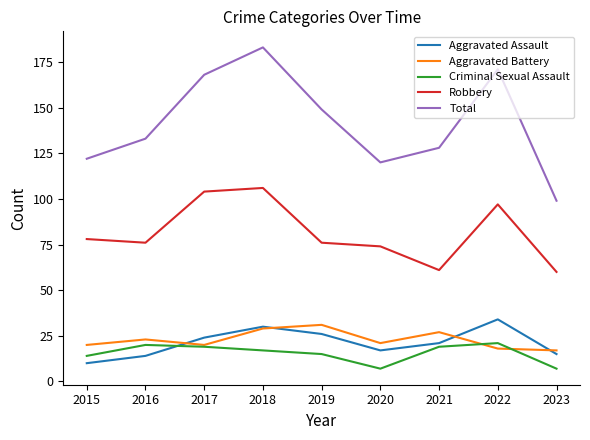

Is the value of Aggravated Battery at 2016 greater than the value of Total at 2022?

No